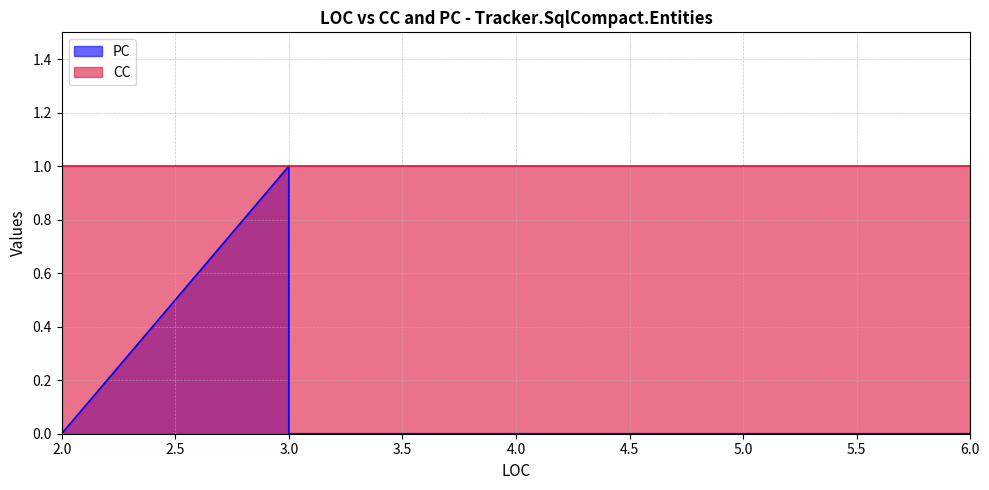

What is the sum of all values?

1